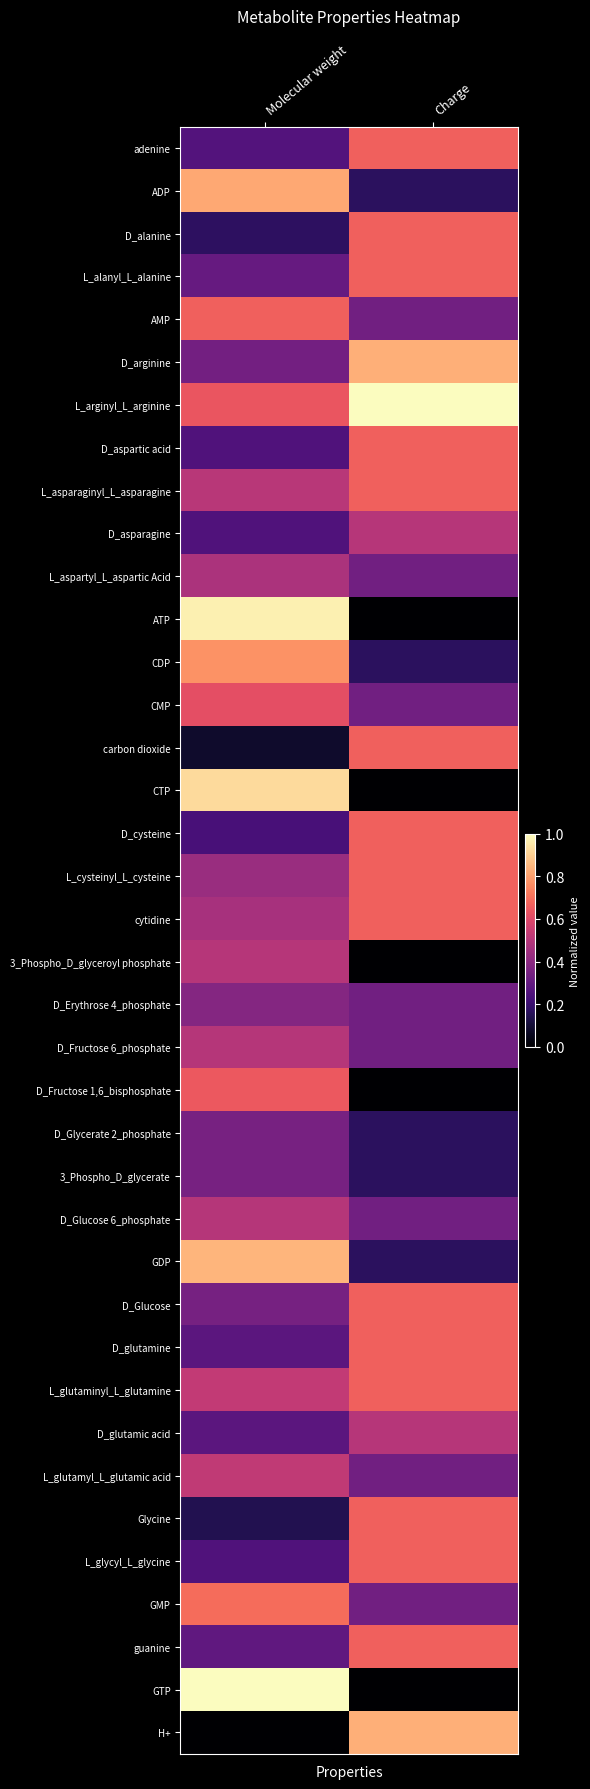

Which series has the largest total across all categories?

L_arginyl_L_arginine